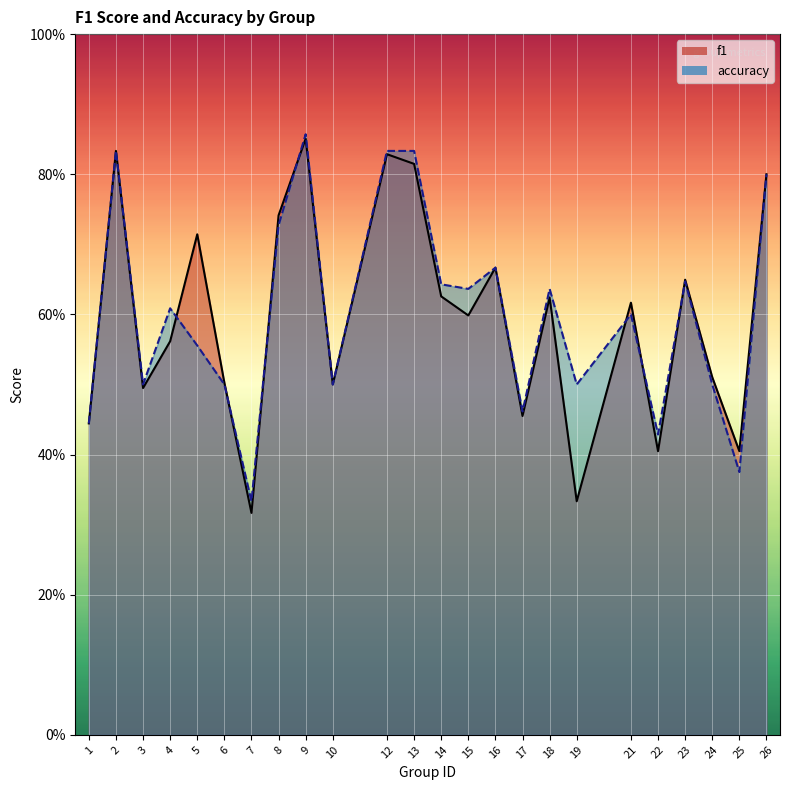

Which series has the largest total across all categories?

accuracy